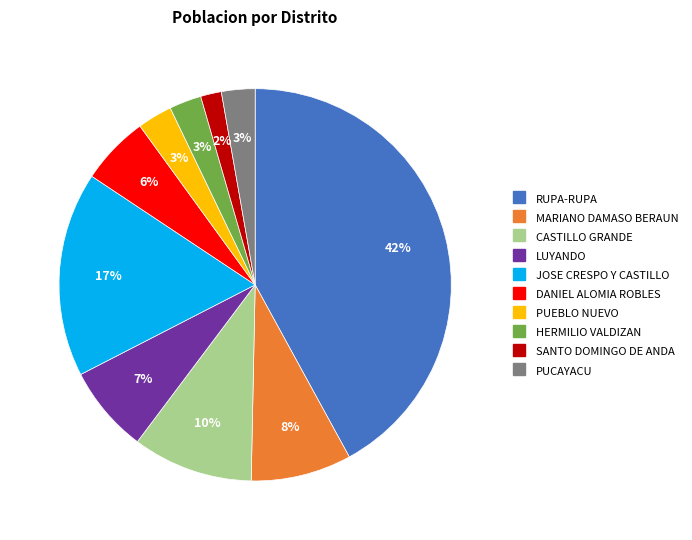

Between MARIANO DAMASO BERAUN and RUPA-RUPA, which is larger?

RUPA-RUPA